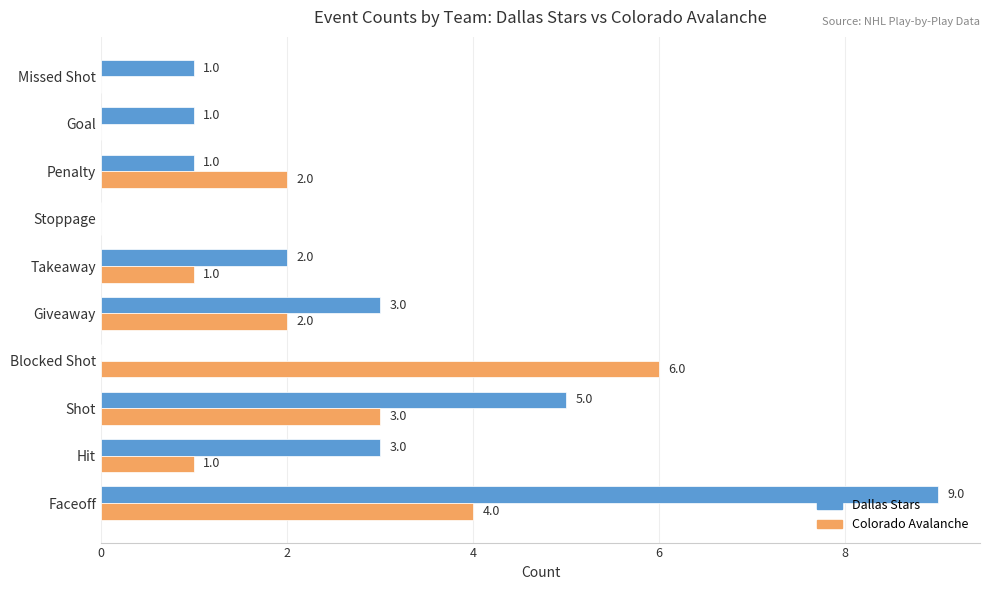

At which category is the sum across all series the highest?

Faceoff